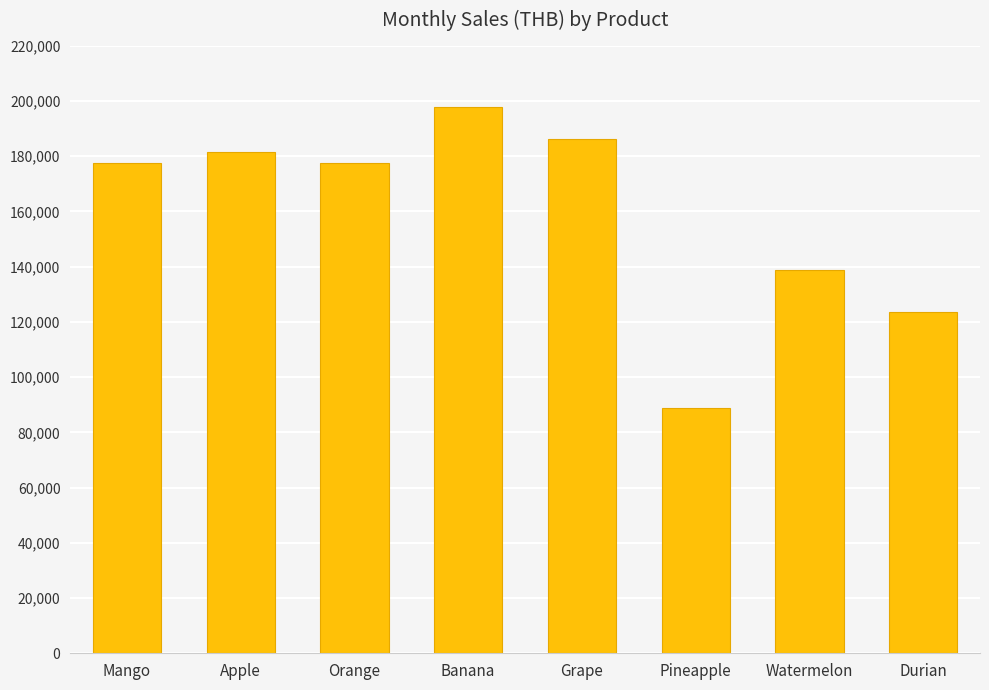

What is the value of the 8th bar from the left?

123688